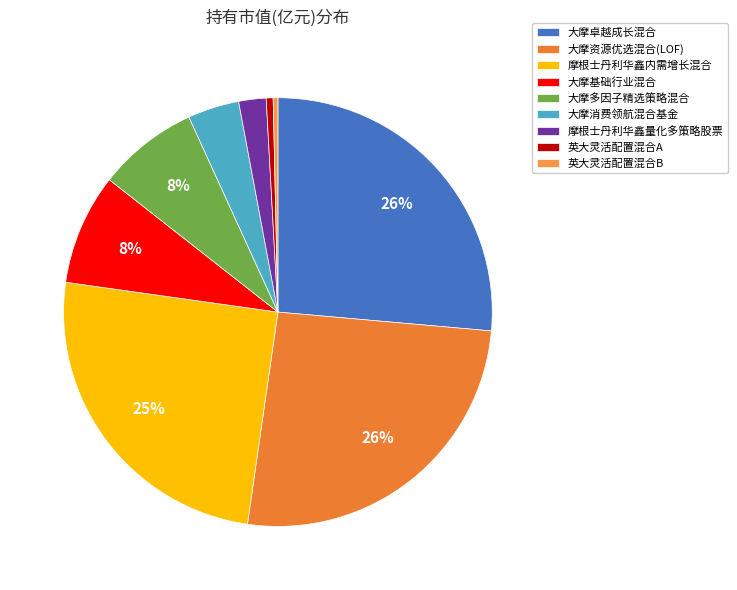

How many slices are in this pie chart?

9